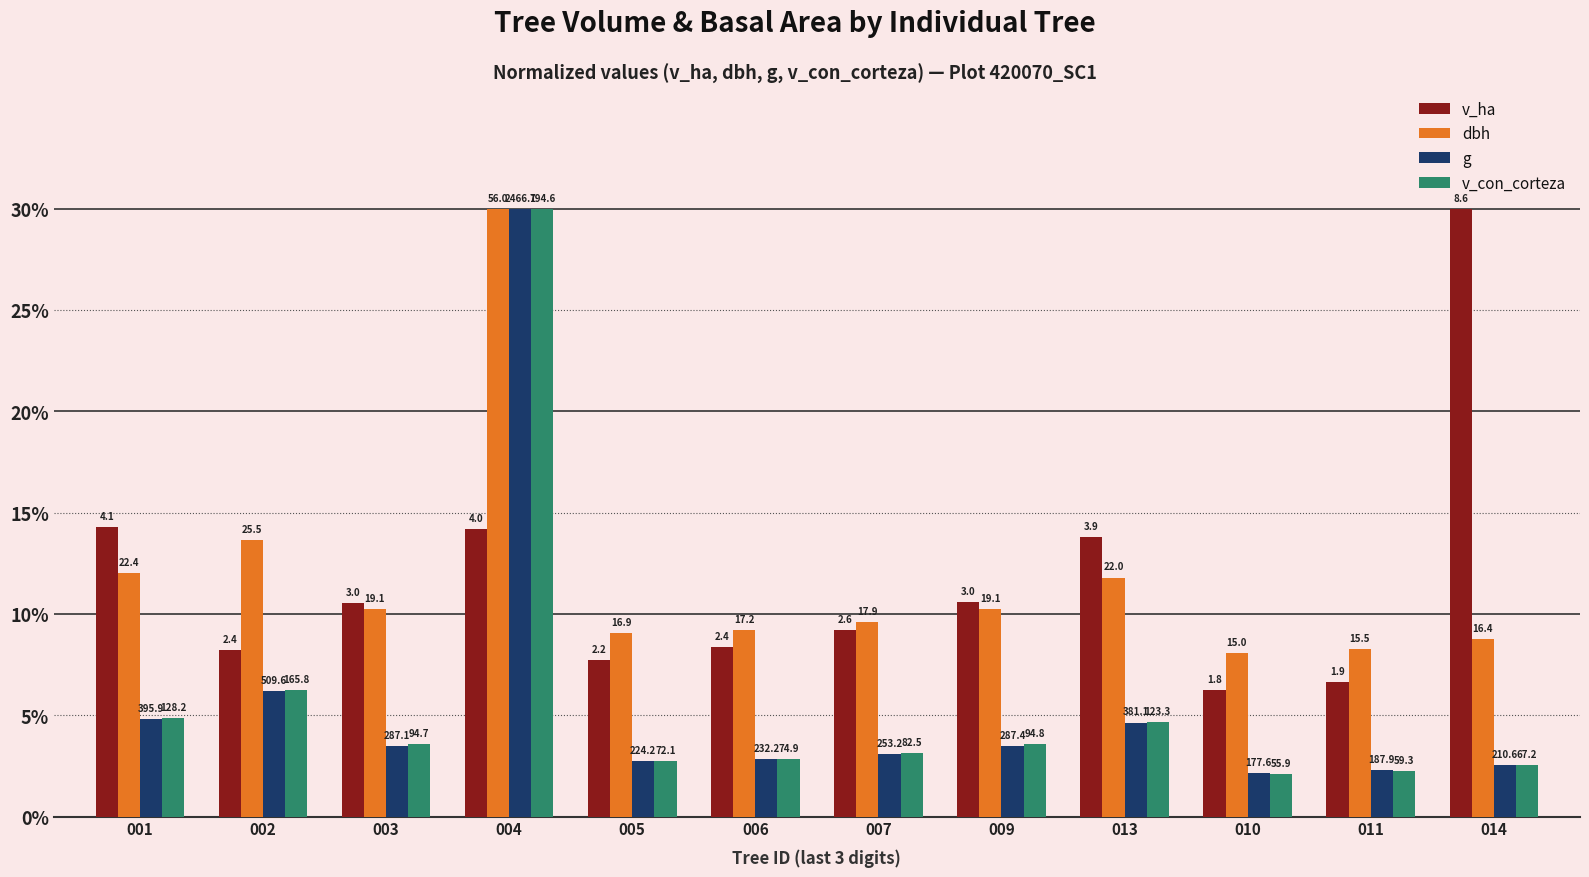

Are the bars horizontal?

No